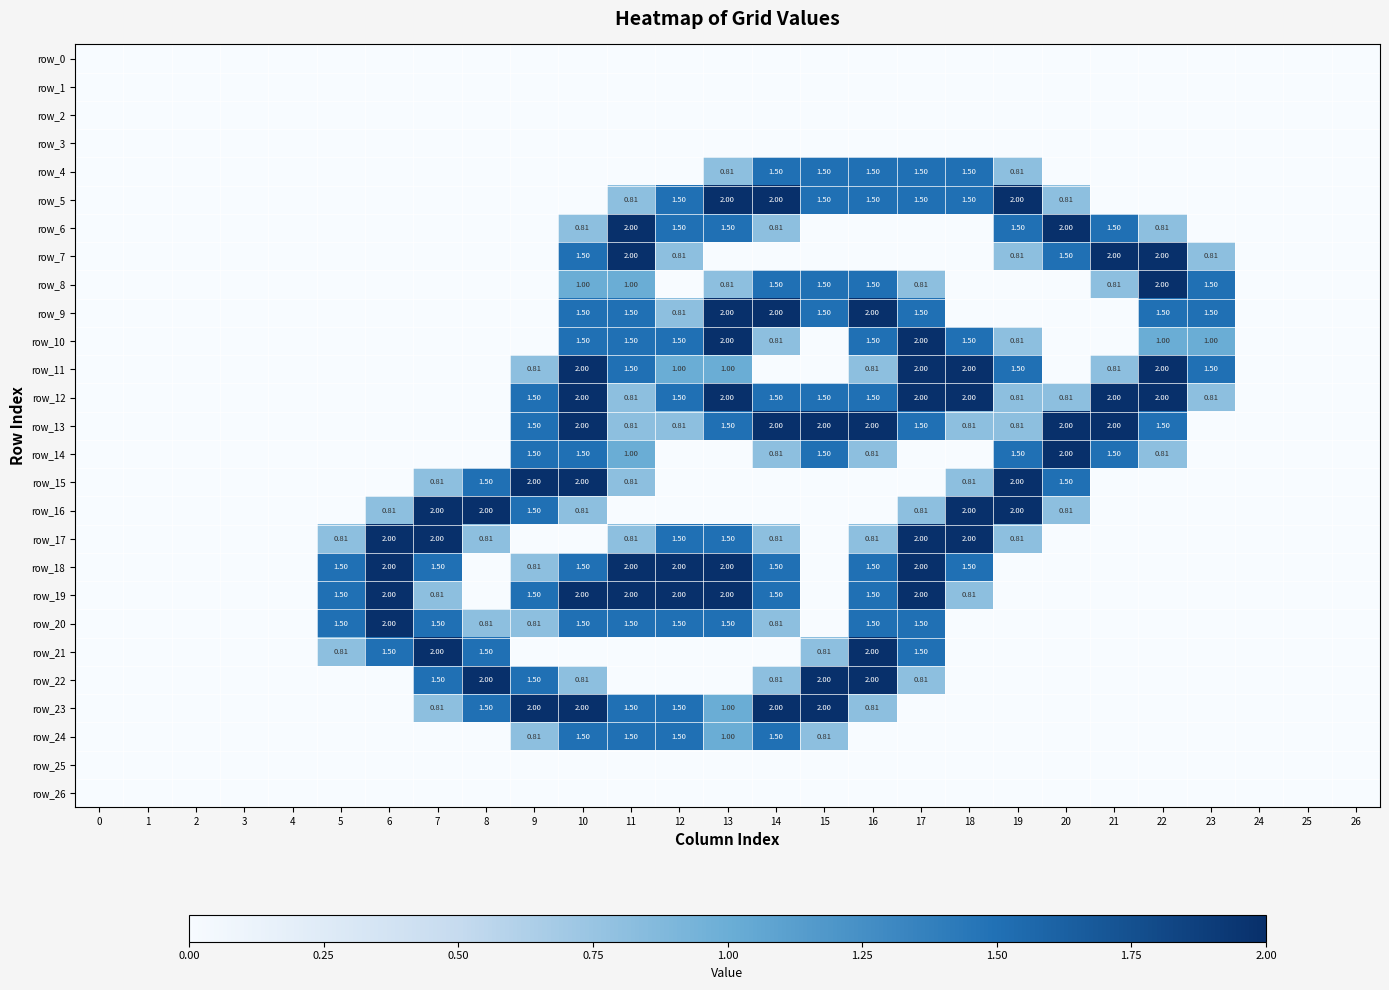

Reading left to right, extract all data points from this chart.

row_0: 0.0	0.0	0.0	0.0	0.0	0.0	0.0	0.0	0.0	0.0	0.0	0.0	0.0	0.0	0.0	0.0	0.0	0.0	0.0	0.0	0.0	0.0	0.0	0.0	0.0	0.0	0.0
row_1: 0.0	0.0	0.0	0.0	0.0	0.0	0.0	0.0	0.0	0.0	0.0	0.0	0.0	0.0	0.0	0.0	0.0	0.0	0.0	0.0	0.0	0.0	0.0	0.0	0.0	0.0	0.0
row_2: 0.0	0.0	0.0	0.0	0.0	0.0	0.0	0.0	0.0	0.0	0.0	0.0	0.0	0.0	0.0	0.0	0.0	0.0	0.0	0.0	0.0	0.0	0.0	0.0	0.0	0.0	0.0
row_3: 0.0	0.0	0.0	0.0	0.0	0.0	0.0	0.0	0.0	0.0	0.0	0.0	0.0	0.0	0.0	0.0	0.0	0.0	0.0	0.0	0.0	0.0	0.0	0.0	0.0	0.0	0.0
row_4: 0.0	0.0	0.0	0.0	0.0	0.0	0.0	0.0	0.0	0.0	0.0	0.0	0.0	0.8	1.5	1.5	1.5	1.5	1.5	0.8	0.0	0.0	0.0	0.0	0.0	0.0	0.0
row_5: 0.0	0.0	0.0	0.0	0.0	0.0	0.0	0.0	0.0	0.0	0.0	0.8	1.5	2.0	2.0	1.5	1.5	1.5	1.5	2.0	0.8	0.0	0.0	0.0	0.0	0.0	0.0
row_6: 0.0	0.0	0.0	0.0	0.0	0.0	0.0	0.0	0.0	0.0	0.8	2.0	1.5	1.5	0.8	0.0	0.0	0.0	0.0	1.5	2.0	1.5	0.8	0.0	0.0	0.0	0.0
row_7: 0.0	0.0	0.0	0.0	0.0	0.0	0.0	0.0	0.0	0.0	1.5	2.0	0.8	0.0	0.0	0.0	0.0	0.0	0.0	0.8	1.5	2.0	2.0	0.8	0.0	0.0	0.0
row_8: 0.0	0.0	0.0	0.0	0.0	0.0	0.0	0.0	0.0	0.0	1.0	1.0	0.0	0.8	1.5	1.5	1.5	0.8	0.0	0.0	0.0	0.8	2.0	1.5	0.0	0.0	0.0
row_9: 0.0	0.0	0.0	0.0	0.0	0.0	0.0	0.0	0.0	0.0	1.5	1.5	0.8	2.0	2.0	1.5	2.0	1.5	0.0	0.0	0.0	0.0	1.5	1.5	0.0	0.0	0.0
row_10: 0.0	0.0	0.0	0.0	0.0	0.0	0.0	0.0	0.0	0.0	1.5	1.5	1.5	2.0	0.8	0.0	1.5	2.0	1.5	0.8	0.0	0.0	1.0	1.0	0.0	0.0	0.0
row_11: 0.0	0.0	0.0	0.0	0.0	0.0	0.0	0.0	0.0	0.8	2.0	1.5	1.0	1.0	0.0	0.0	0.8	2.0	2.0	1.5	0.0	0.8	2.0	1.5	0.0	0.0	0.0
row_12: 0.0	0.0	0.0	0.0	0.0	0.0	0.0	0.0	0.0	1.5	2.0	0.8	1.5	2.0	1.5	1.5	1.5	2.0	2.0	0.8	0.8	2.0	2.0	0.8	0.0	0.0	0.0
row_13: 0.0	0.0	0.0	0.0	0.0	0.0	0.0	0.0	0.0	1.5	2.0	0.8	0.8	1.5	2.0	2.0	2.0	1.5	0.8	0.8	2.0	2.0	1.5	0.0	0.0	0.0	0.0
row_14: 0.0	0.0	0.0	0.0	0.0	0.0	0.0	0.0	0.0	1.5	1.5	1.0	0.0	0.0	0.8	1.5	0.8	0.0	0.0	1.5	2.0	1.5	0.8	0.0	0.0	0.0	0.0
row_15: 0.0	0.0	0.0	0.0	0.0	0.0	0.0	0.8	1.5	2.0	2.0	0.8	0.0	0.0	0.0	0.0	0.0	0.0	0.8	2.0	1.5	0.0	0.0	0.0	0.0	0.0	0.0
row_16: 0.0	0.0	0.0	0.0	0.0	0.0	0.8	2.0	2.0	1.5	0.8	0.0	0.0	0.0	0.0	0.0	0.0	0.8	2.0	2.0	0.8	0.0	0.0	0.0	0.0	0.0	0.0
row_17: 0.0	0.0	0.0	0.0	0.0	0.8	2.0	2.0	0.8	0.0	0.0	0.8	1.5	1.5	0.8	0.0	0.8	2.0	2.0	0.8	0.0	0.0	0.0	0.0	0.0	0.0	0.0
row_18: 0.0	0.0	0.0	0.0	0.0	1.5	2.0	1.5	0.0	0.8	1.5	2.0	2.0	2.0	1.5	0.0	1.5	2.0	1.5	0.0	0.0	0.0	0.0	0.0	0.0	0.0	0.0
row_19: 0.0	0.0	0.0	0.0	0.0	1.5	2.0	0.8	0.0	1.5	2.0	2.0	2.0	2.0	1.5	0.0	1.5	2.0	0.8	0.0	0.0	0.0	0.0	0.0	0.0	0.0	0.0
row_20: 0.0	0.0	0.0	0.0	0.0	1.5	2.0	1.5	0.8	0.8	1.5	1.5	1.5	1.5	0.8	0.0	1.5	1.5	0.0	0.0	0.0	0.0	0.0	0.0	0.0	0.0	0.0
row_21: 0.0	0.0	0.0	0.0	0.0	0.8	1.5	2.0	1.5	0.0	0.0	0.0	0.0	0.0	0.0	0.8	2.0	1.5	0.0	0.0	0.0	0.0	0.0	0.0	0.0	0.0	0.0
row_22: 0.0	0.0	0.0	0.0	0.0	0.0	0.0	1.5	2.0	1.5	0.8	0.0	0.0	0.0	0.8	2.0	2.0	0.8	0.0	0.0	0.0	0.0	0.0	0.0	0.0	0.0	0.0
row_23: 0.0	0.0	0.0	0.0	0.0	0.0	0.0	0.8	1.5	2.0	2.0	1.5	1.5	1.0	2.0	2.0	0.8	0.0	0.0	0.0	0.0	0.0	0.0	0.0	0.0	0.0	0.0
row_24: 0.0	0.0	0.0	0.0	0.0	0.0	0.0	0.0	0.0	0.8	1.5	1.5	1.5	1.0	1.5	0.8	0.0	0.0	0.0	0.0	0.0	0.0	0.0	0.0	0.0	0.0	0.0
row_25: 0.0	0.0	0.0	0.0	0.0	0.0	0.0	0.0	0.0	0.0	0.0	0.0	0.0	0.0	0.0	0.0	0.0	0.0	0.0	0.0	0.0	0.0	0.0	0.0	0.0	0.0	0.0
row_26: 0.0	0.0	0.0	0.0	0.0	0.0	0.0	0.0	0.0	0.0	0.0	0.0	0.0	0.0	0.0	0.0	0.0	0.0	0.0	0.0	0.0	0.0	0.0	0.0	0.0	0.0	0.0